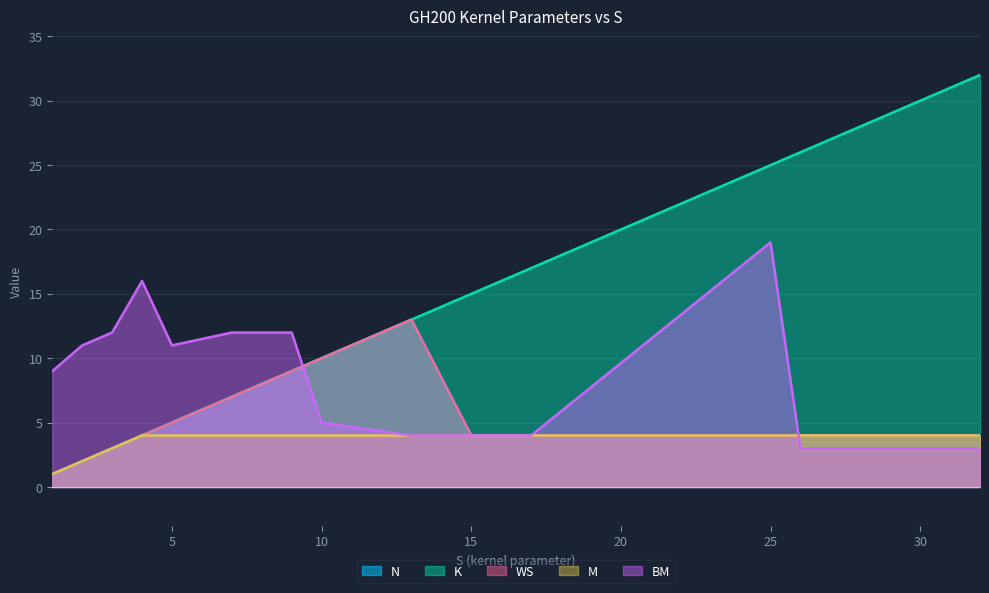

Which has a higher value, 3 or 7?

7